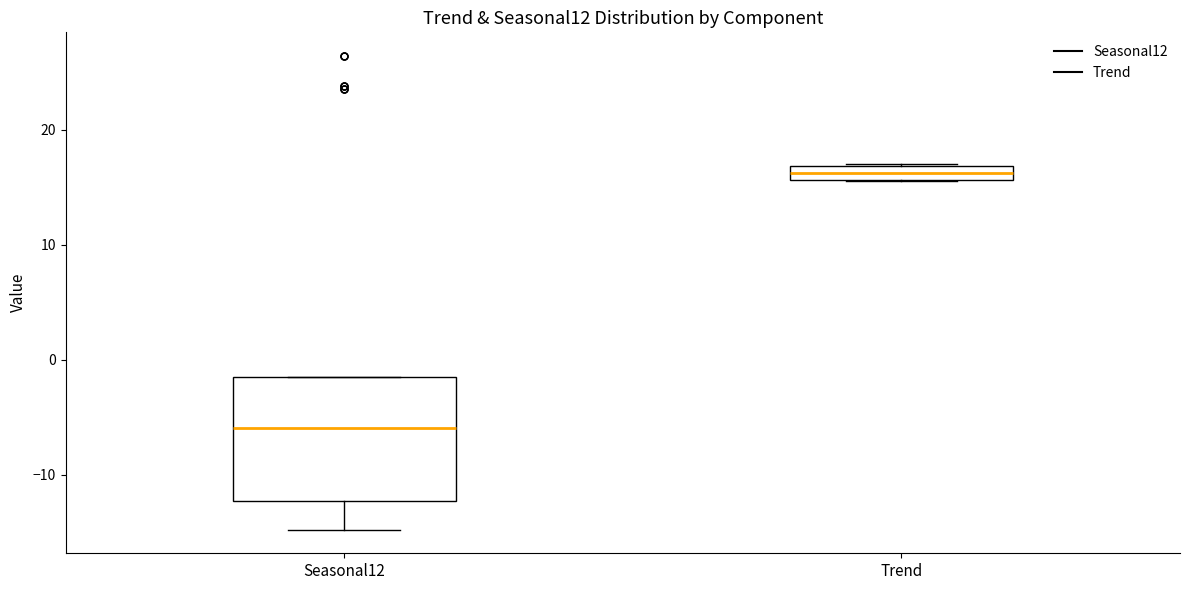

Comparing the boxes themselves (not the whiskers), which one is the tallest?

Seasonal12